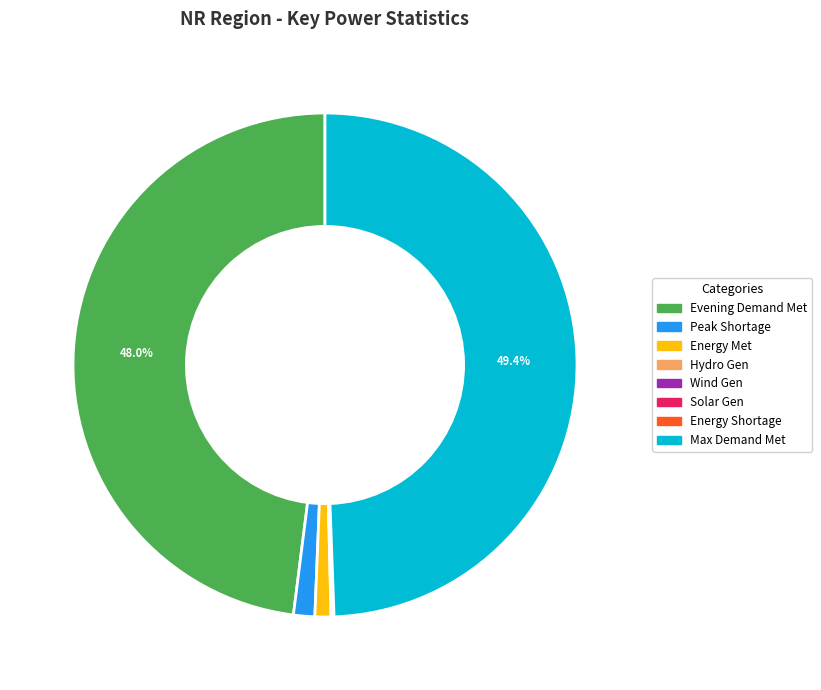

What percentage is NOT represented by Evening Demand Met?

52.0%